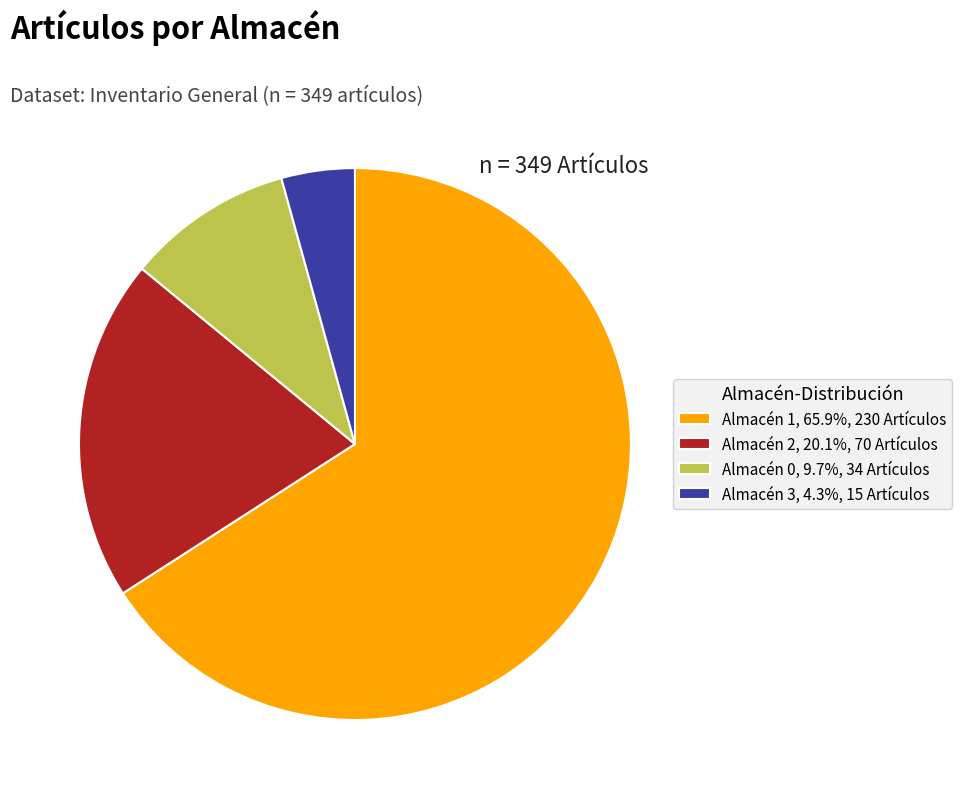

Is the sum of Almacén 2, 20.1%, 70 Artículos and Almacén 3, 4.3%, 15 Artículos greater than half?

No